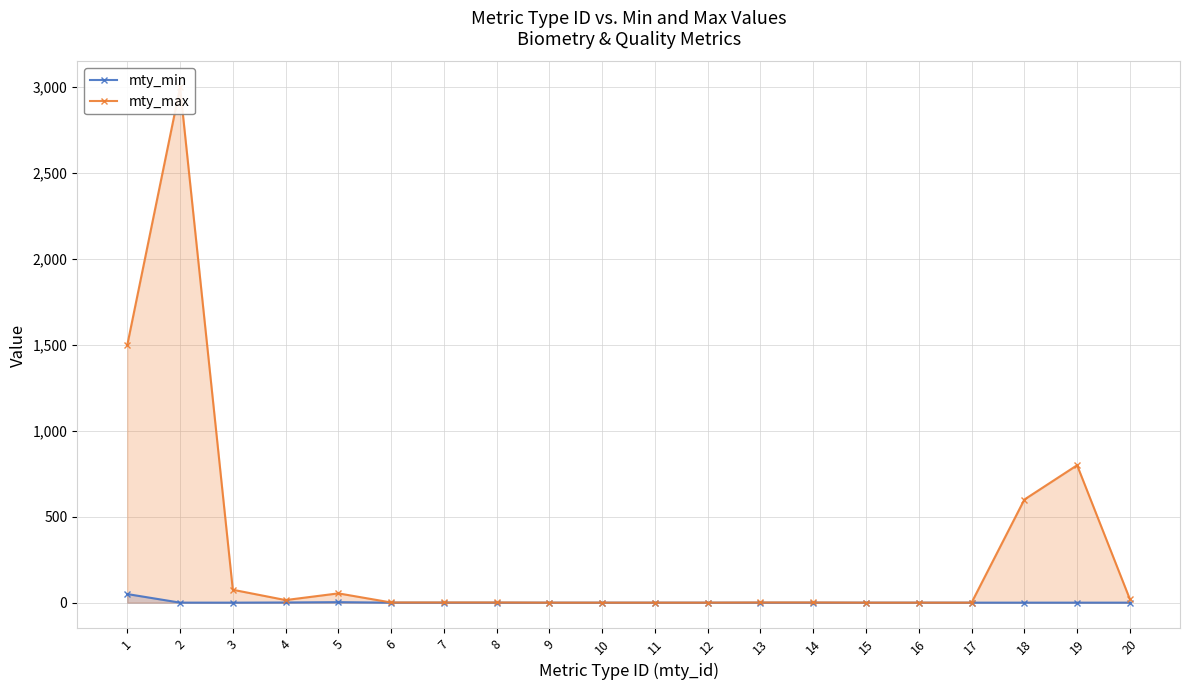

What is the difference between the maximum and minimum values in the mty_max series?

3000.0